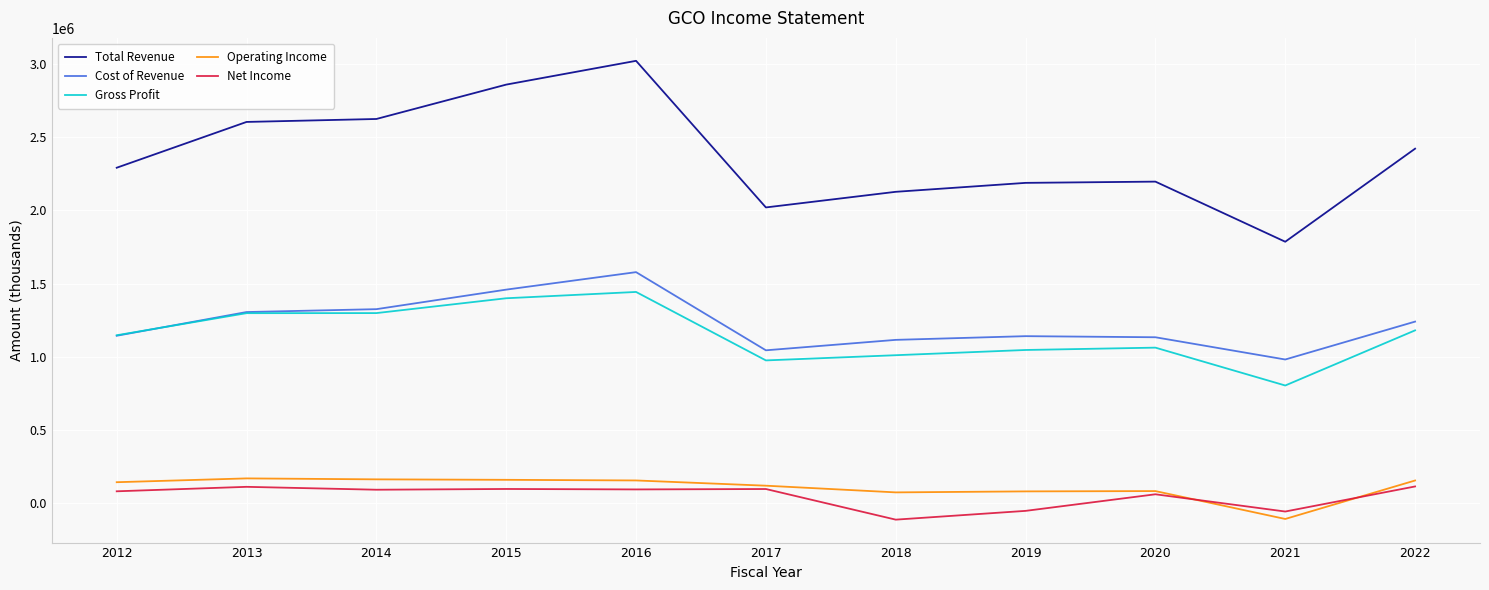

True or false: Cost of Revenue and Total Revenue cross at least once.

False